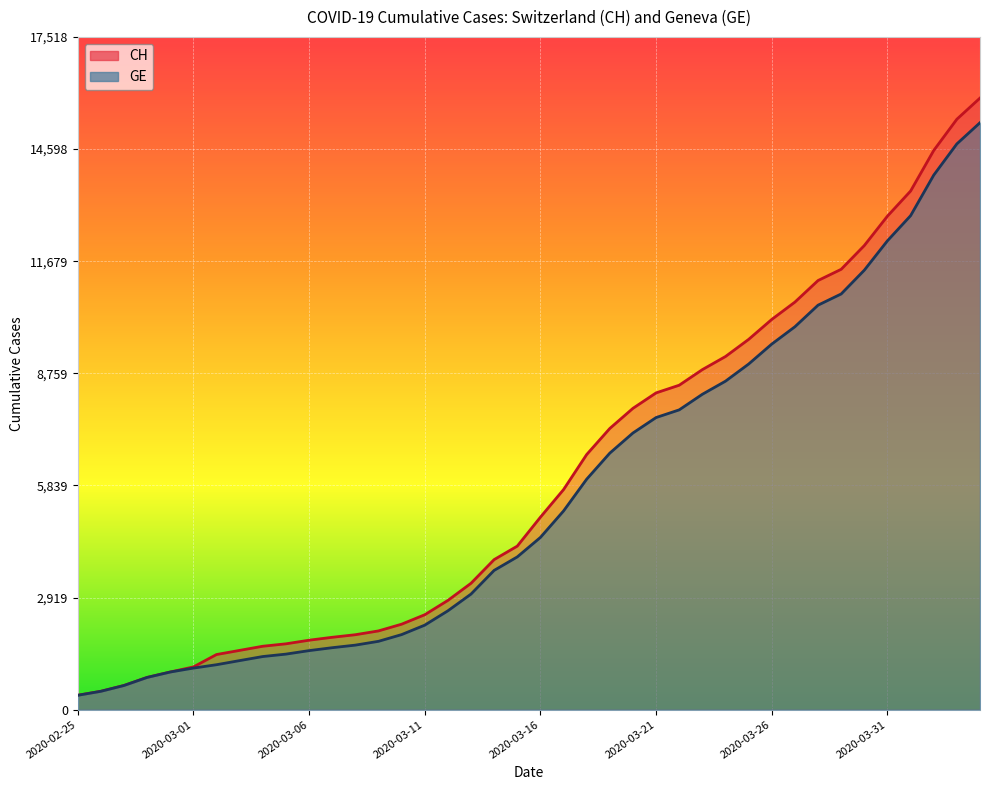

What is the difference between the highest and lowest values at 2020-03-24?

642